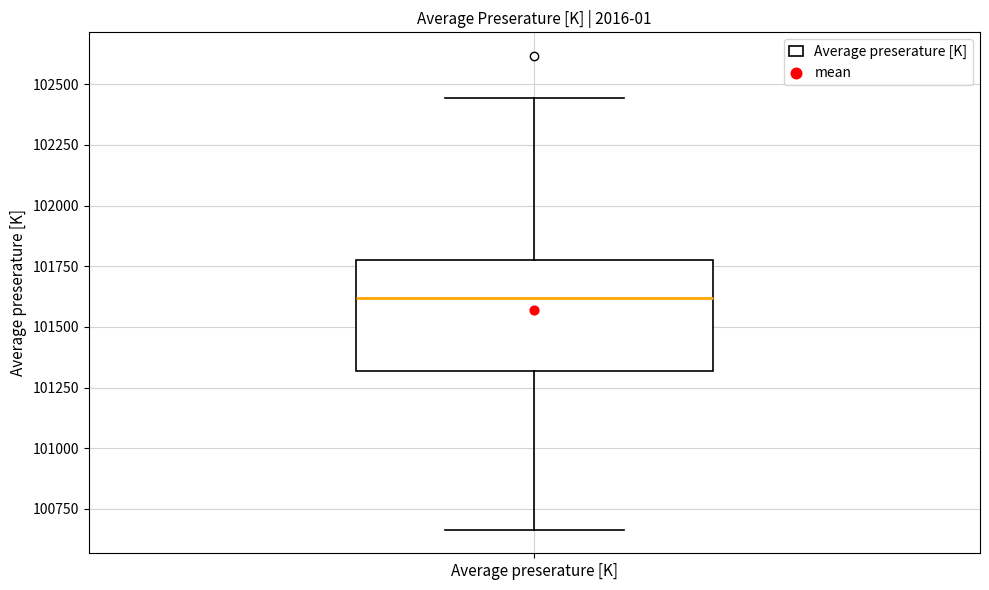

Transcribe this box plot: give where the median line is, the range the box spans, and where the two whiskers end, as read against the y-axis. The values are not printed on the chart, so give them approximately, as read against the axis.

median 101600, box 101300 to 101750, whiskers 100650 to 102450